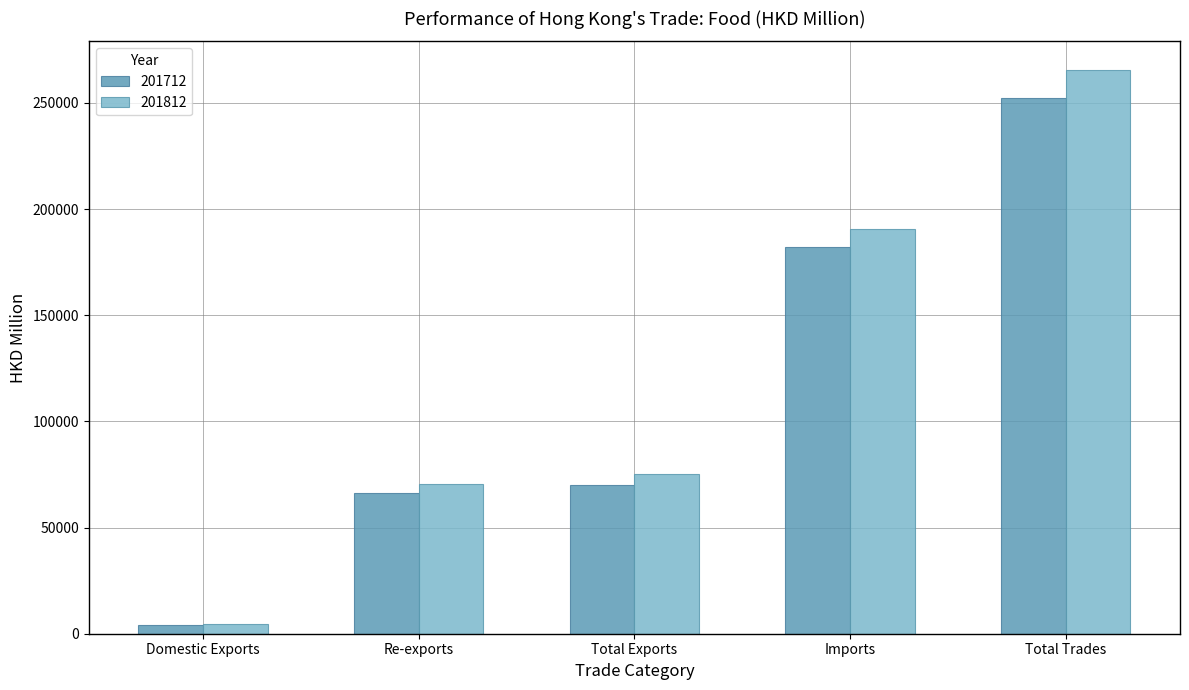

List the series in order of their peak value, lowest first.

201712, 201812